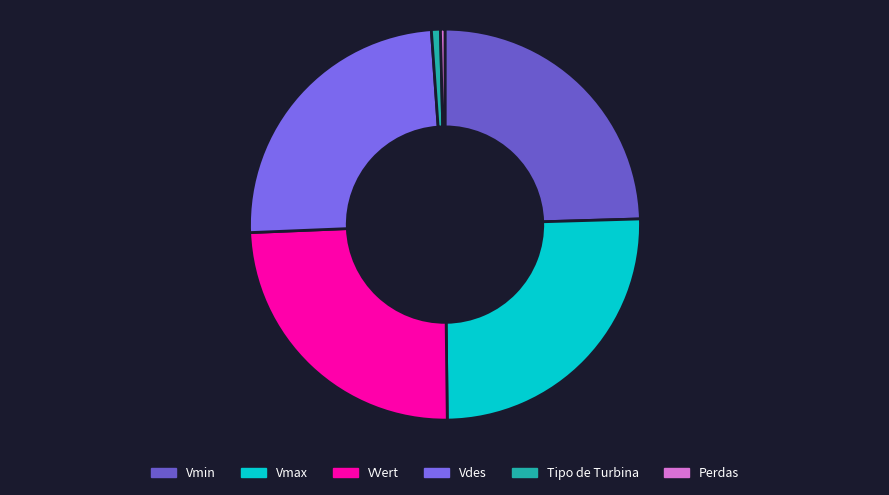

Does Tipo de Turbina represent more than half of the total?

No